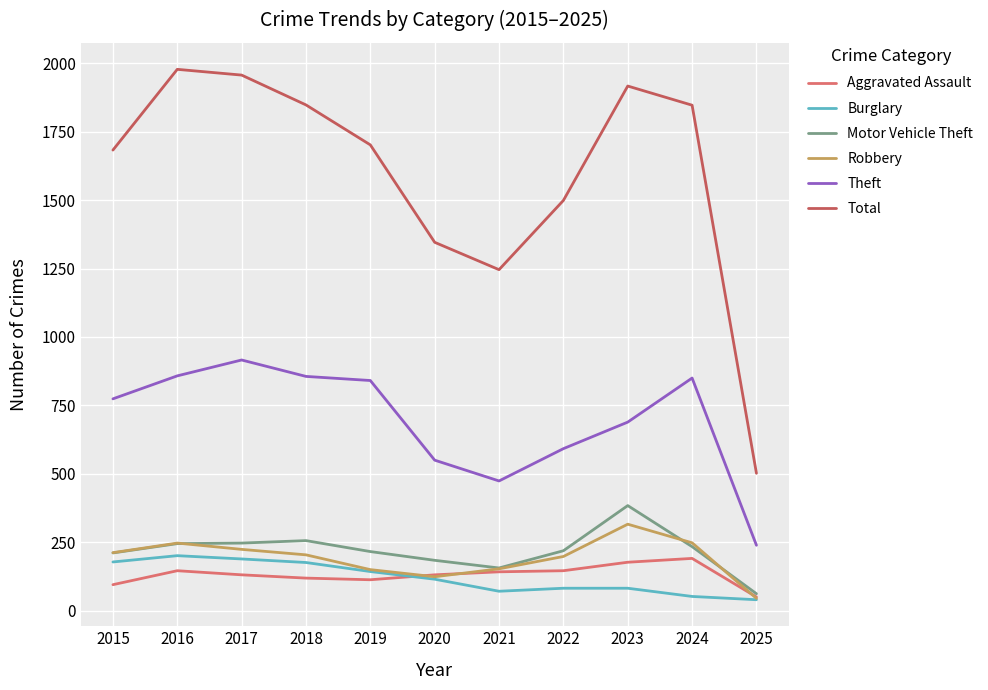

What is the minimum value for Total?

502